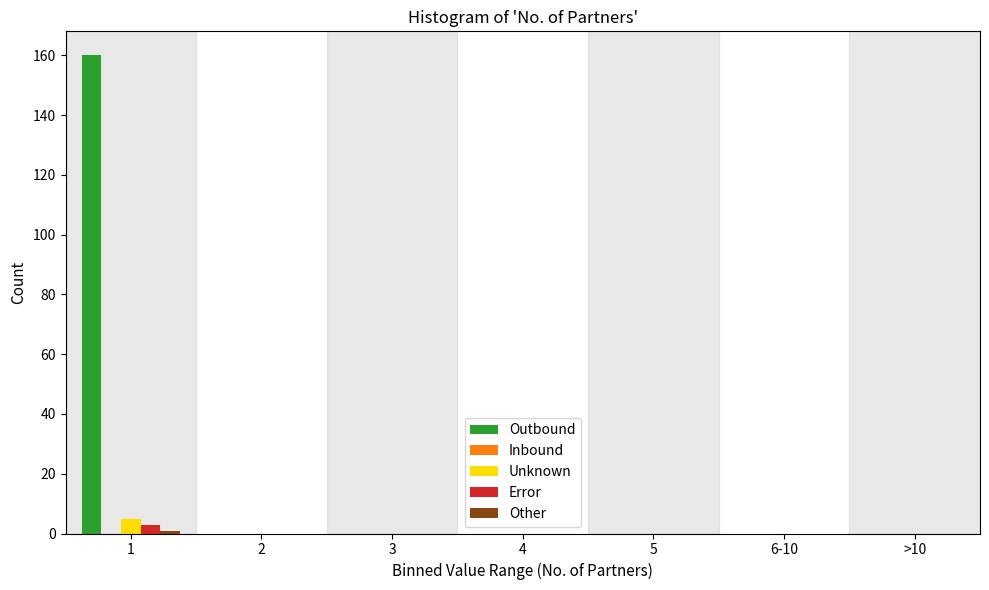

Between 1 and 4, which series saw the biggest shift?

Outbound